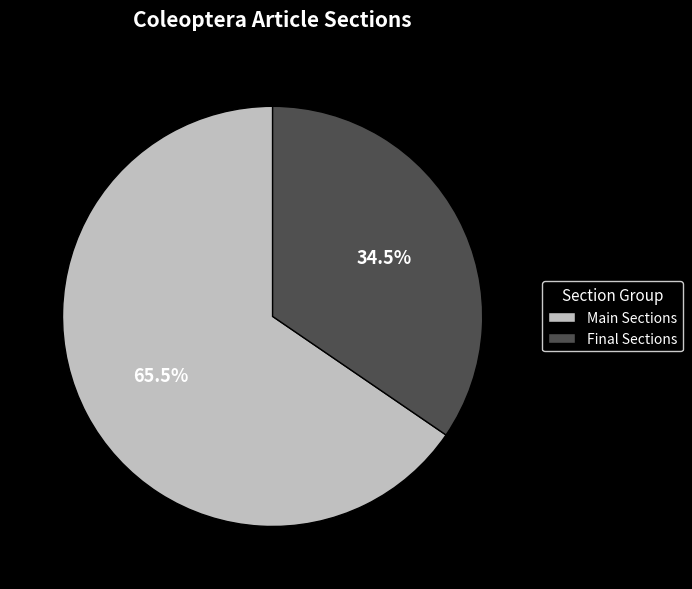

Is there any slice that represents more than half of the pie?

Yes